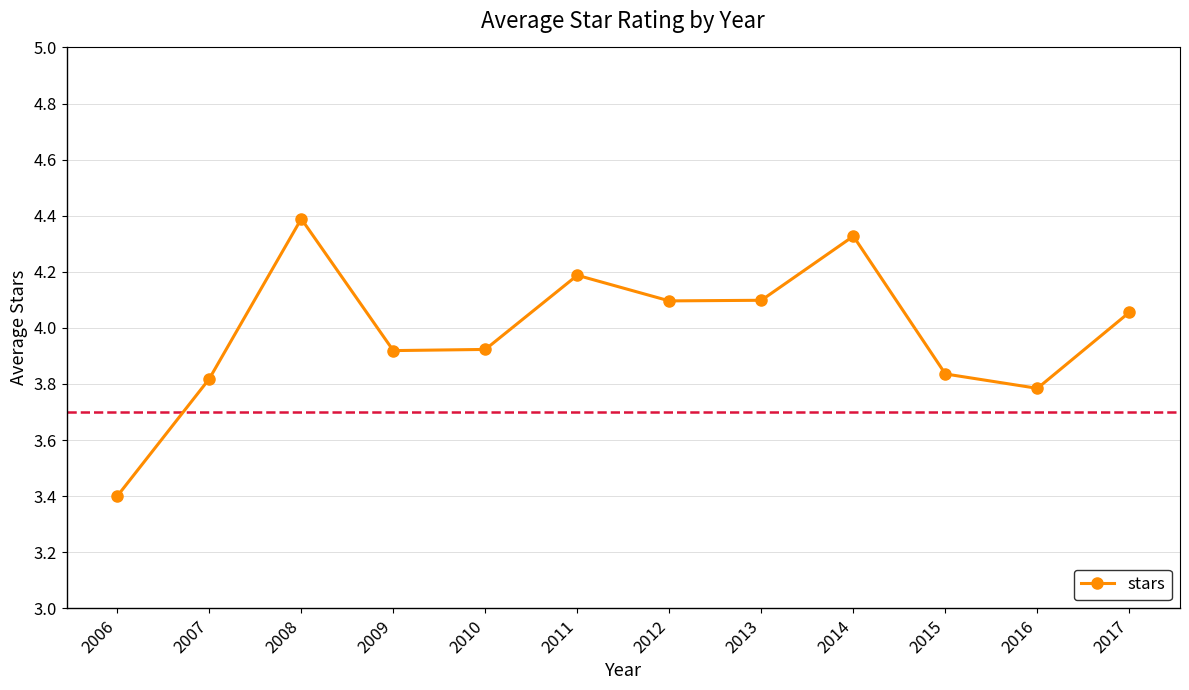

What is the value of the 6th point from the left?

4.2